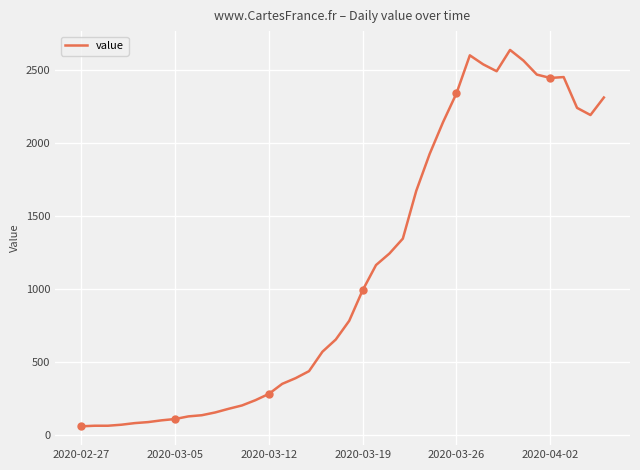

What is the difference between the maximum and minimum values?

2579